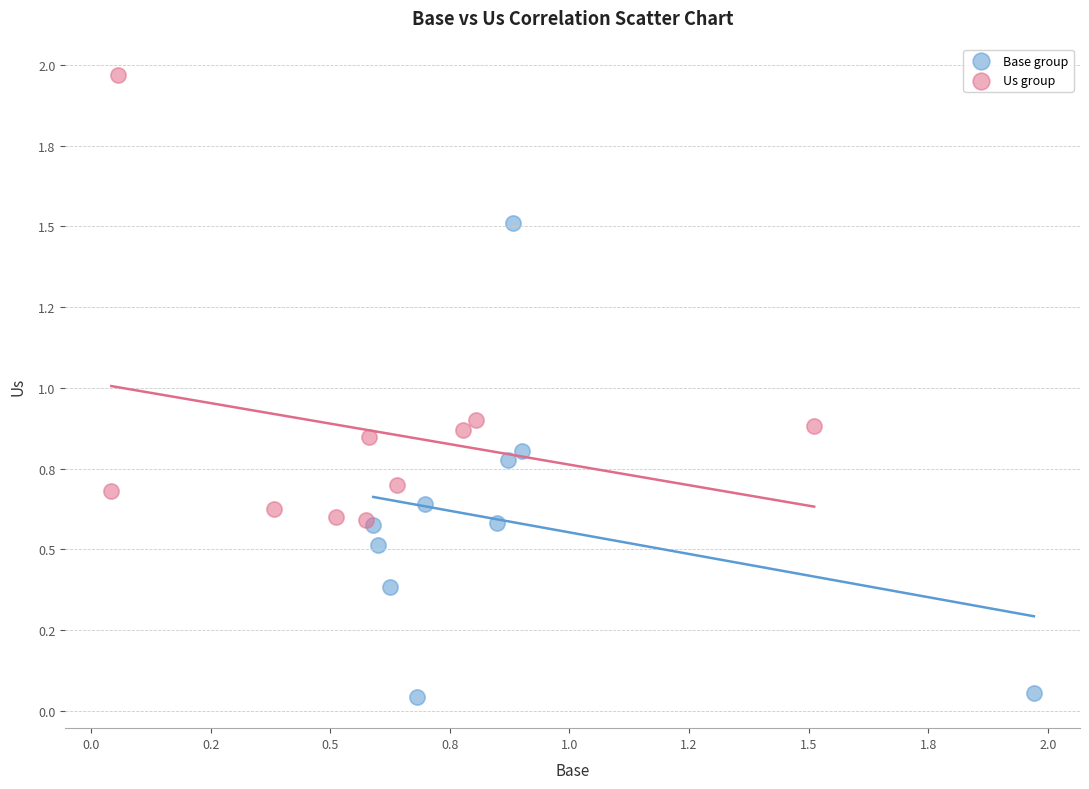

What are all the series names shown in the legend?

Base group, Us group